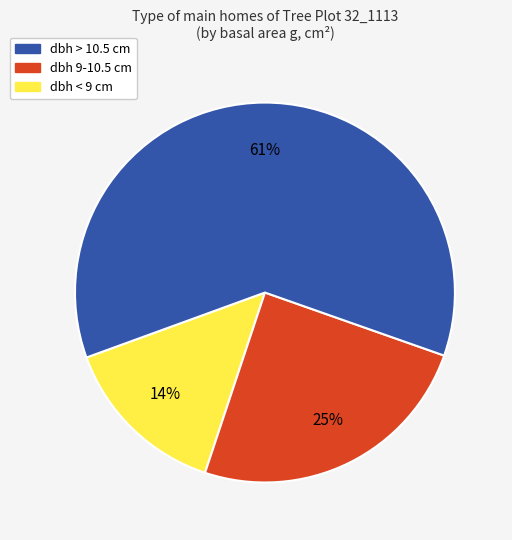

To the nearest percent, what is the average slice percentage?

33%